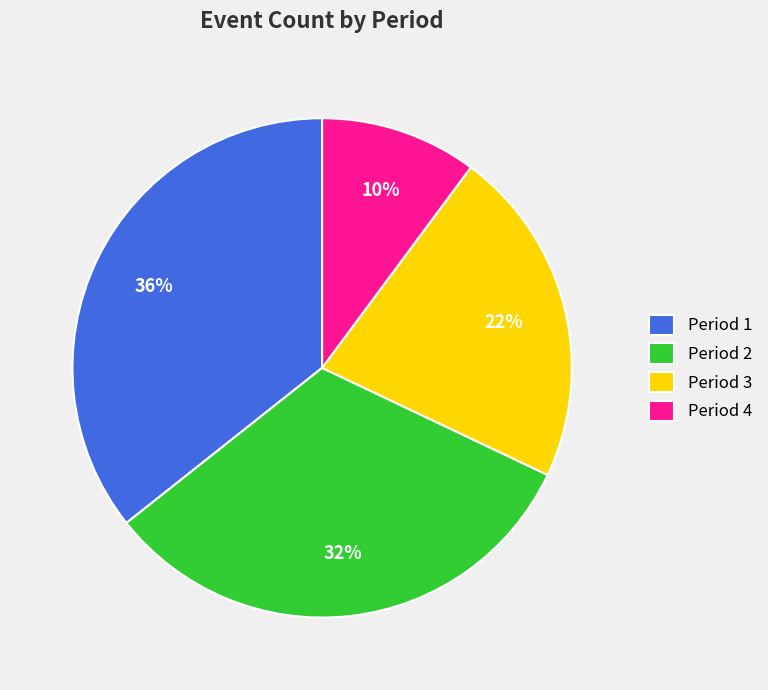

How many segments does this pie chart have?

4